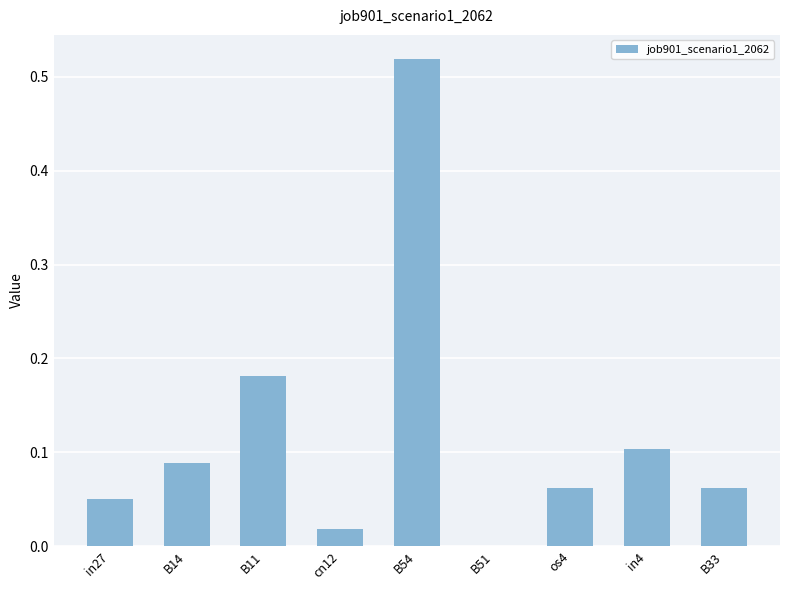

What is the change in value from in27 to in4?

+0.1